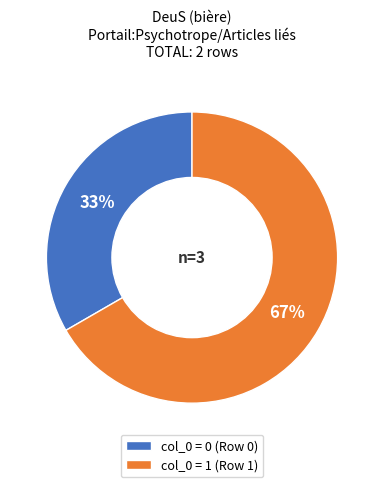

To the nearest percent, what is the average slice percentage?

50%